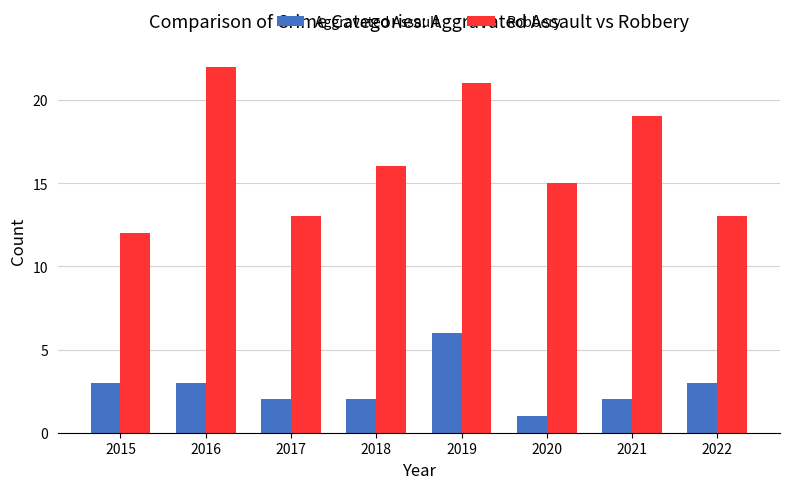

Where is Robbery nearest to the value 17?

2018